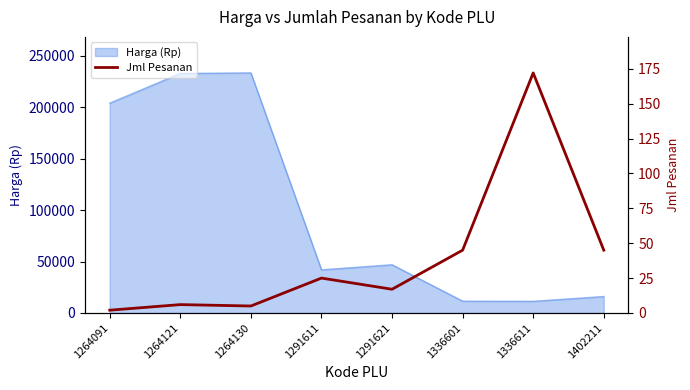

True or false: Harga (Rp) has a value of 16000.0 at 1402211.

True